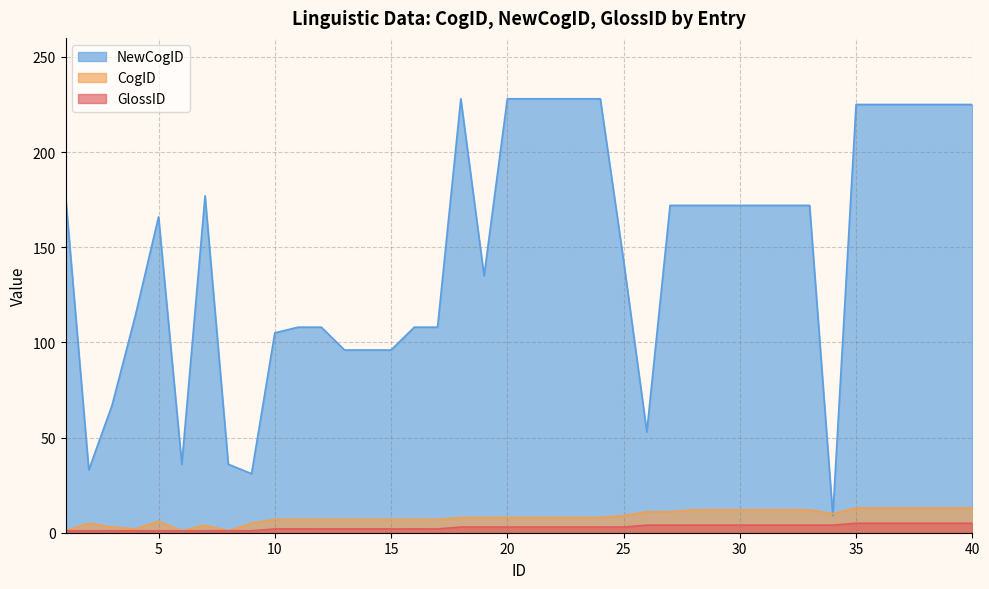

What is the total value across all series at 35?

243